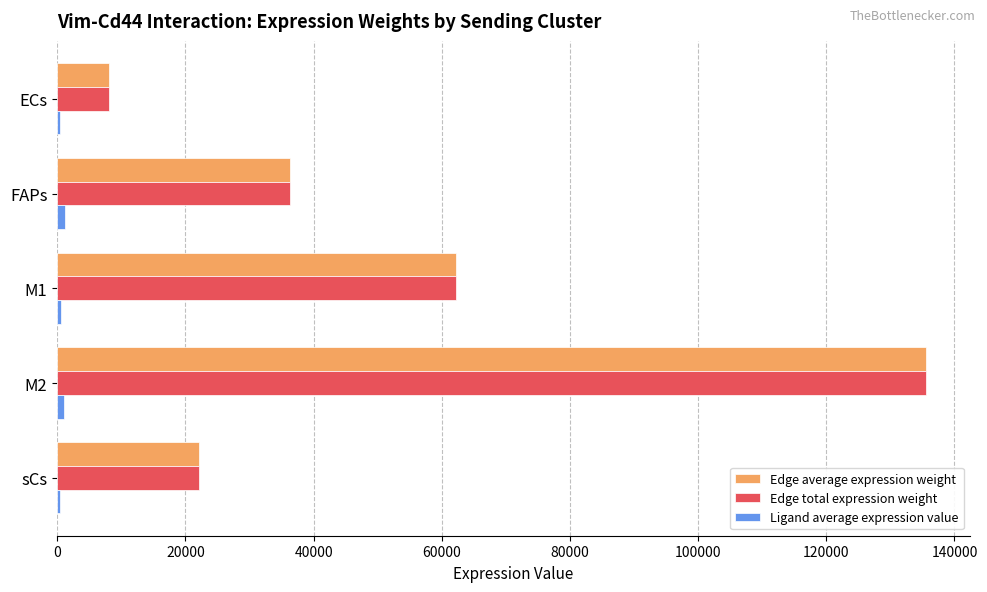

Which category has the highest value in the Edge average expression weight series?

M2